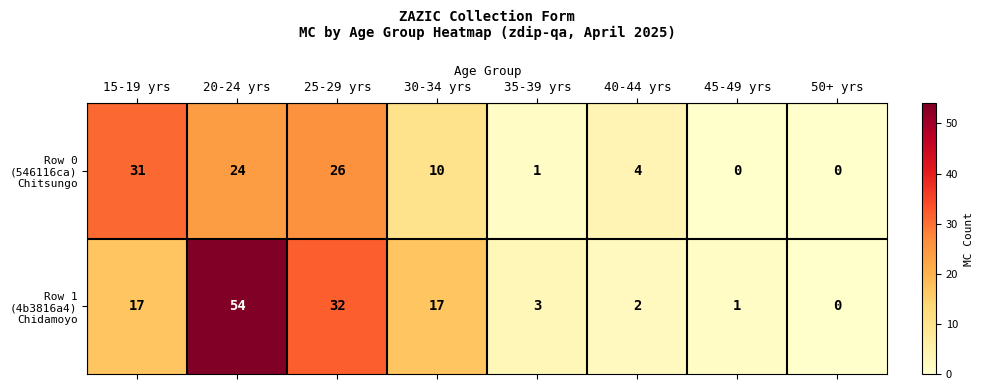

What is the difference between the highest and lowest values at 20-24 yrs?

30